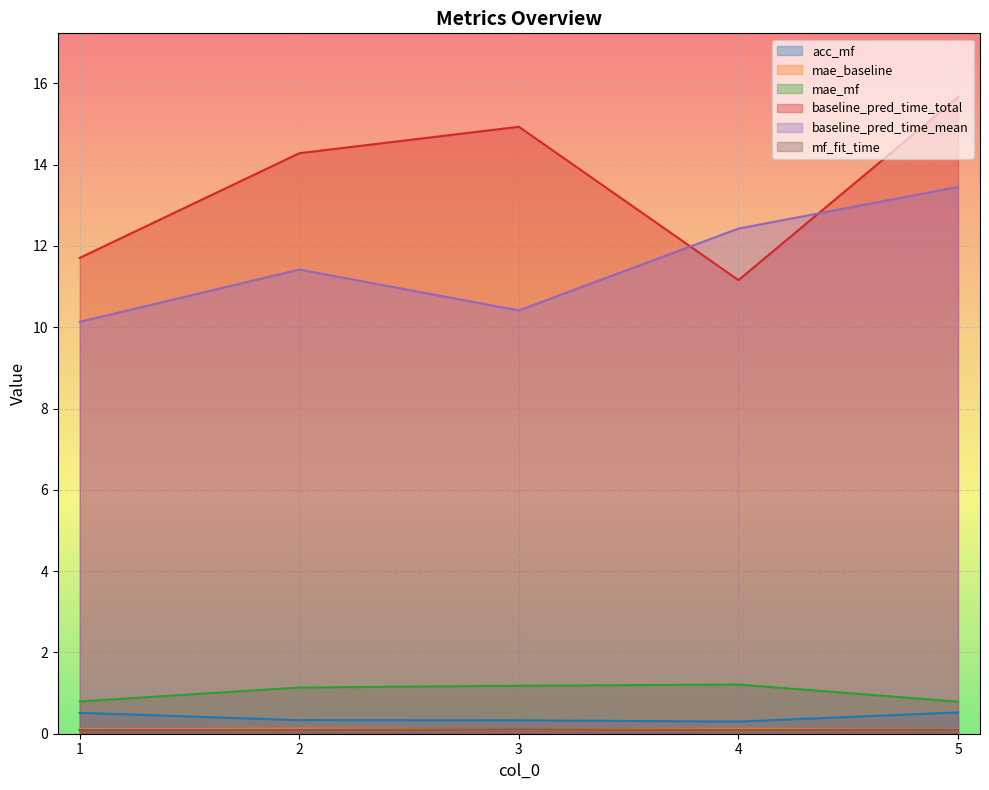

What are all the series names shown in the legend?

acc_mf, mae_baseline, mae_mf, baseline_pred_time_total, baseline_pred_time_mean, mf_fit_time